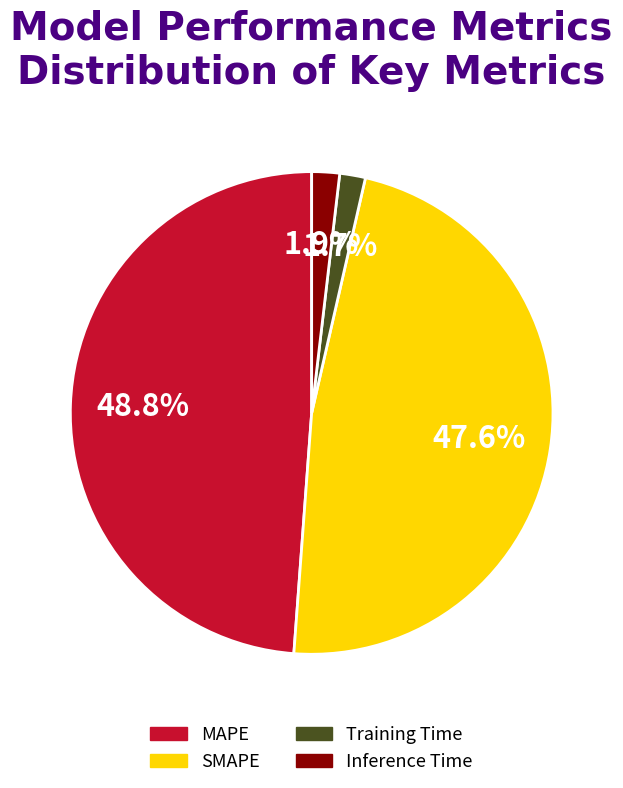

How many segments does this pie chart have?

4